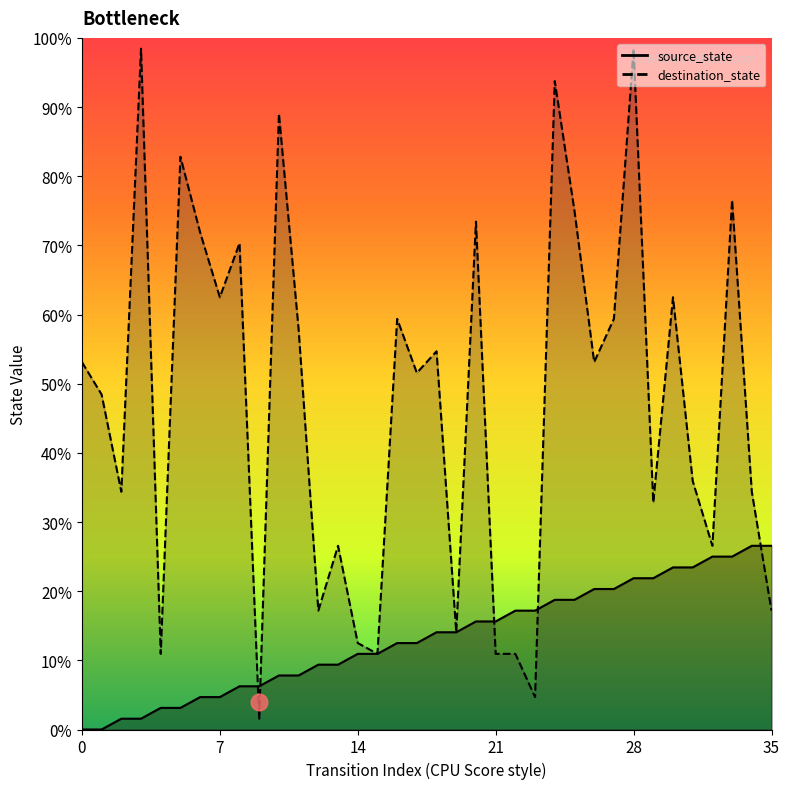

At which category is the sum across all series the highest?

28